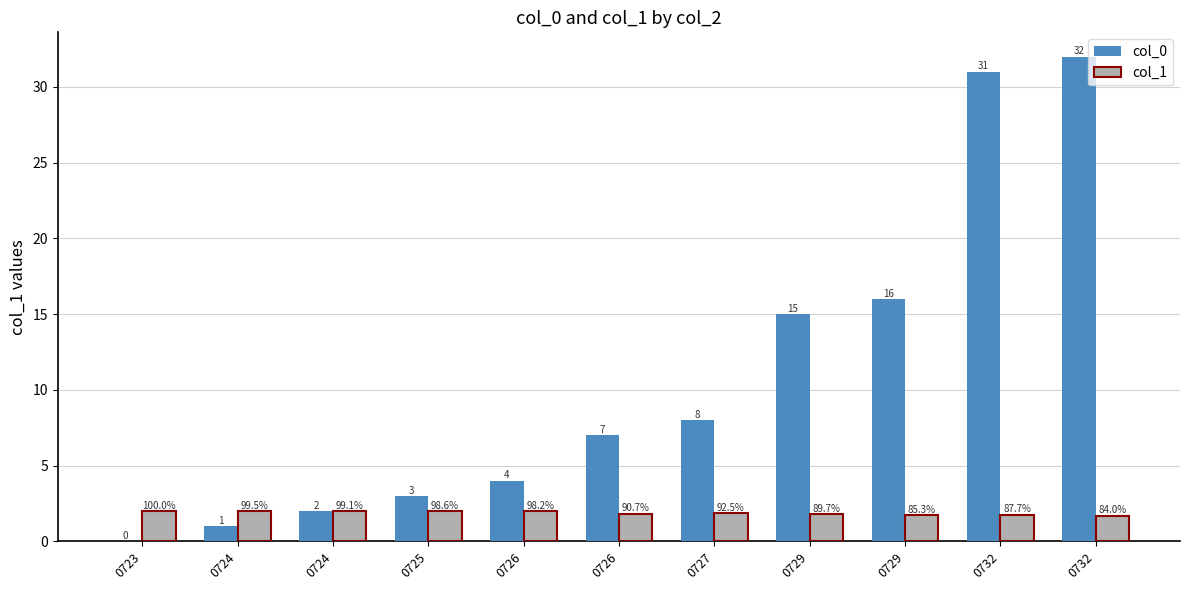

Reading left to right, transcribe all the data shown in this chart.

col_0: 0.0	1.0	2.0	3.0	4.0	7.0	8.0	15.0	16.0	31.0	32.0
col_1: 2.0	2.0	2.0	2.0	2.0	1.8	1.9	1.8	1.7	1.8	1.7